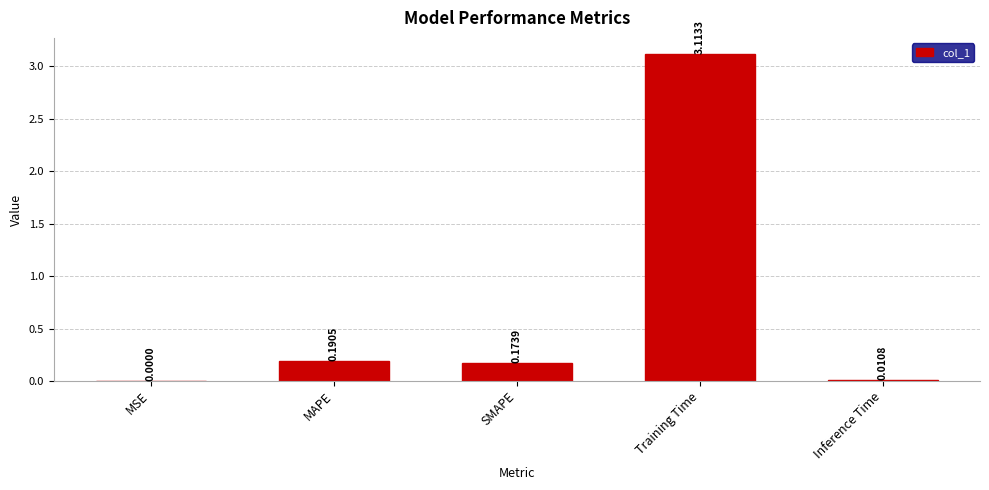

Are the bars grouped side by side (vs. stacked)?

No